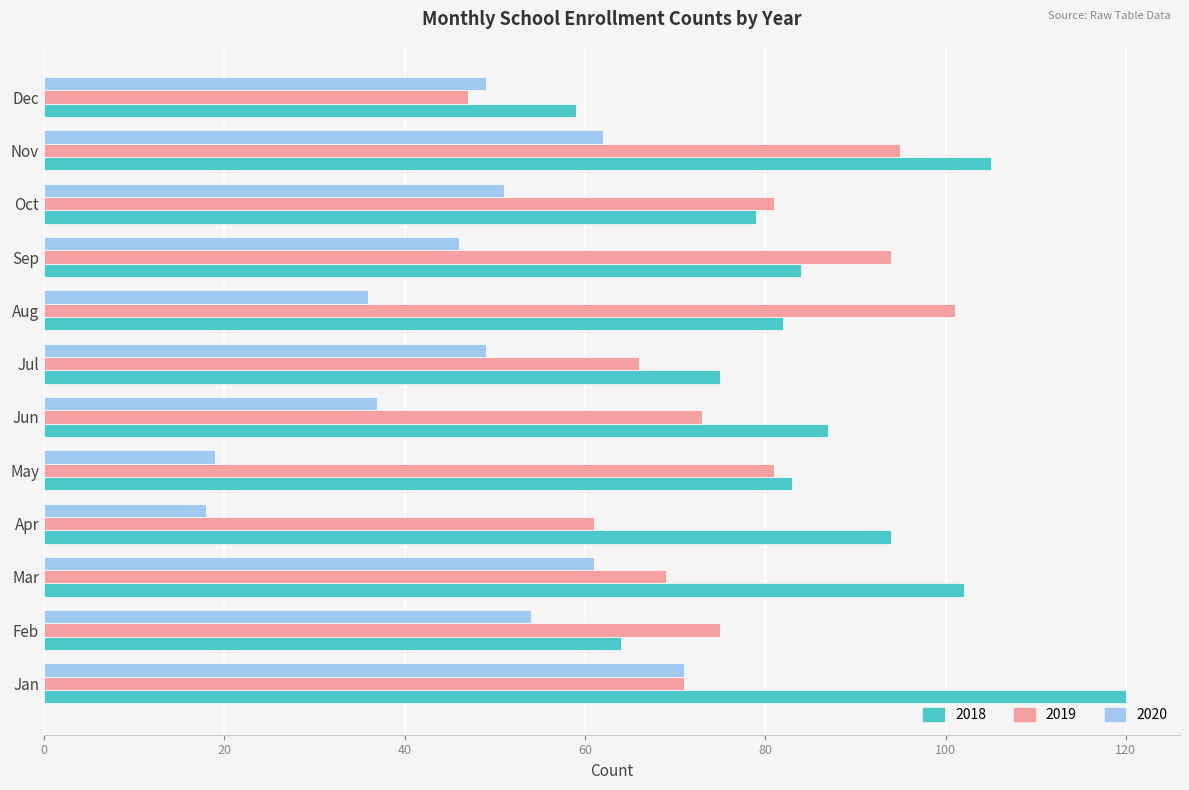

What is the average value of the 2019 series?

76